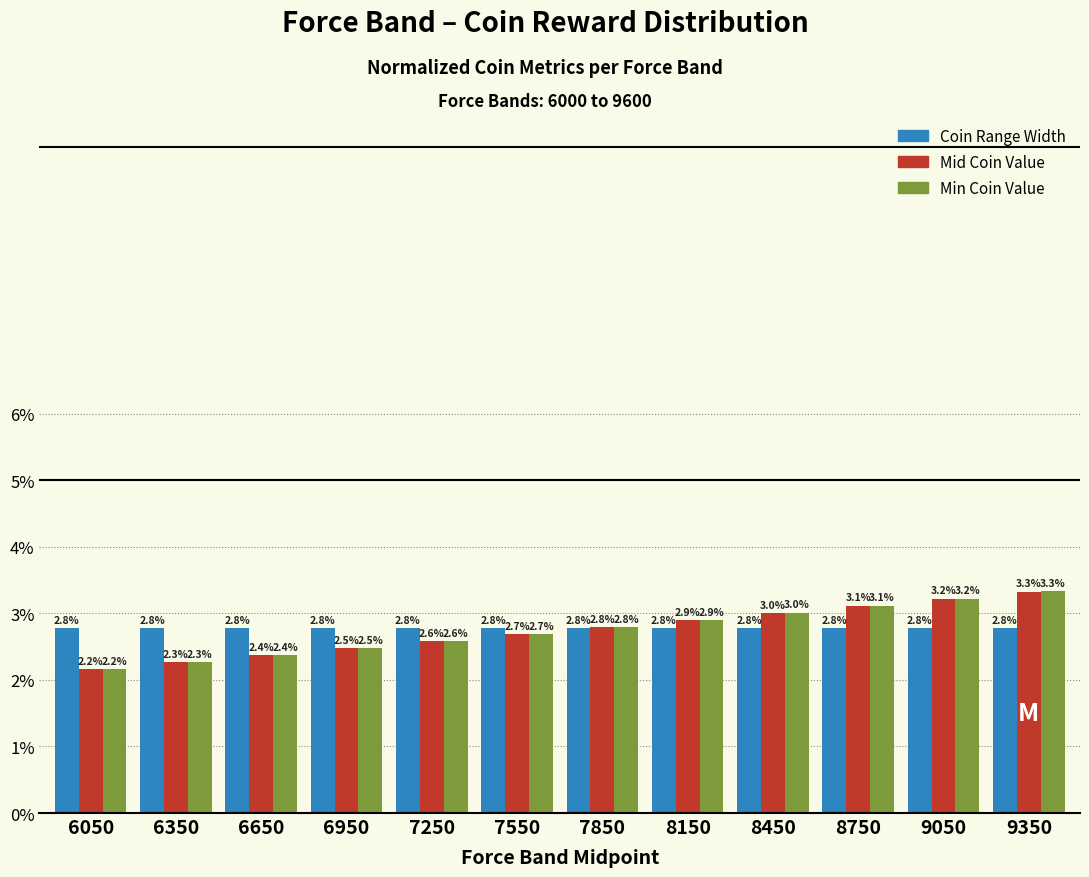

Reading left to right, extract all data points from this chart.

Coin Range Width: 2.8	2.8	2.8	2.8	2.8	2.8	2.8	2.8	2.8	2.8	2.8	2.8
Mid Coin Value: 2.2	2.3	2.4	2.5	2.6	2.7	2.8	2.9	3.0	3.1	3.2	3.3
Min Coin Value: 2.2	2.3	2.4	2.5	2.6	2.7	2.8	2.9	3.0	3.1	3.2	3.3